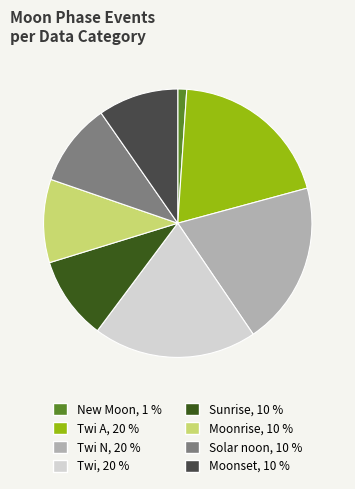

Does any single category account for the majority?

No